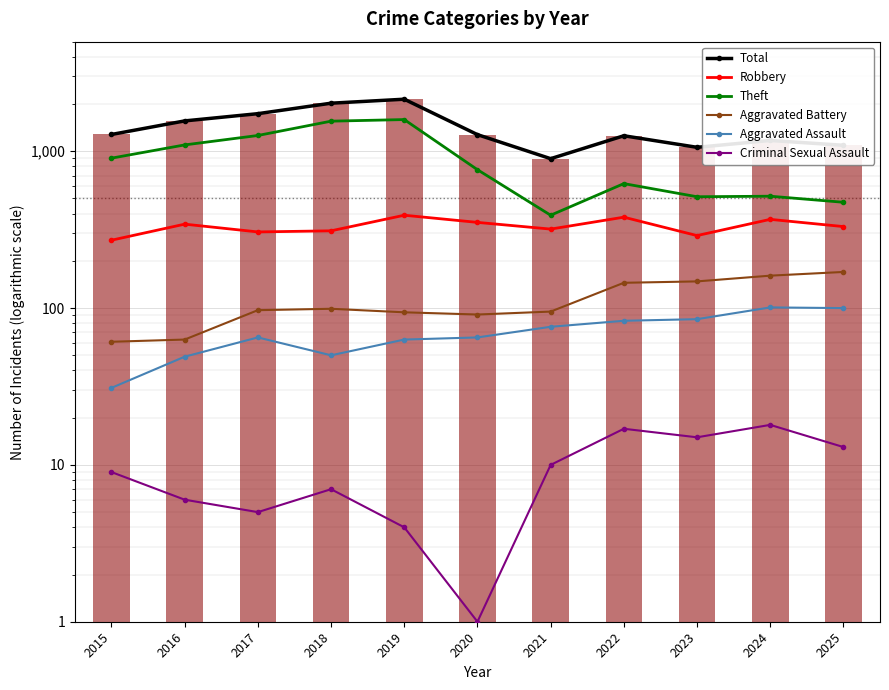

Between 2018 and 2019, which series saw the biggest shift?

Total